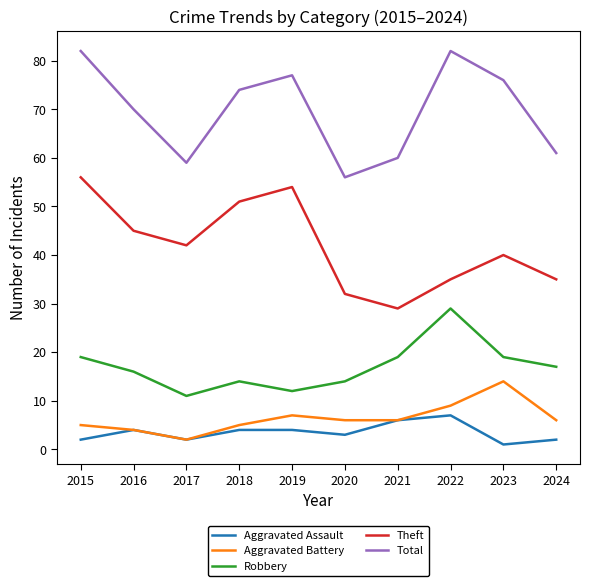

True or false: Theft and Total cross at least once.

False